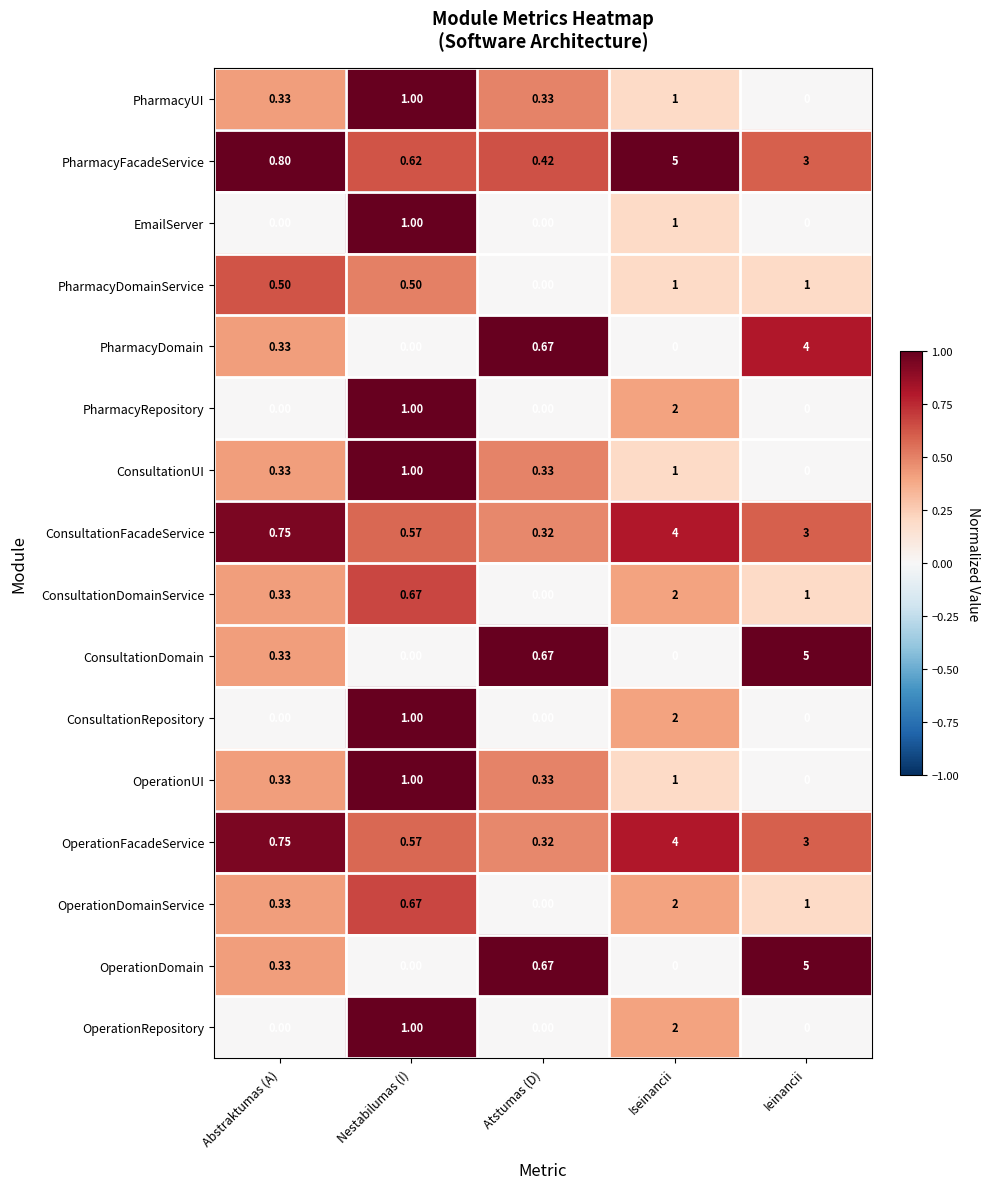

How many data points in OperationRepository are above 0?

2